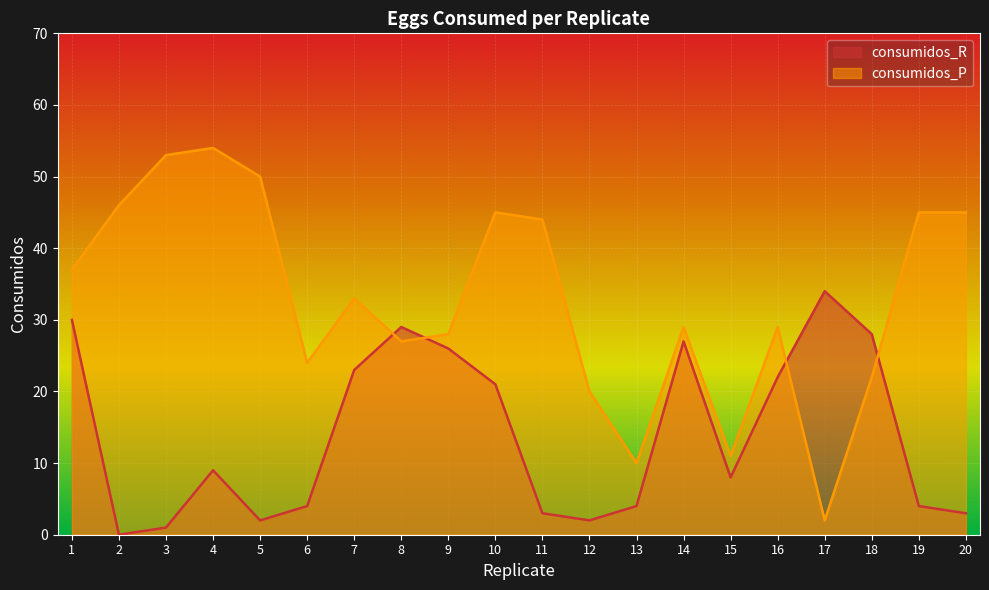

What is the sum of all consumidos_R values?

280